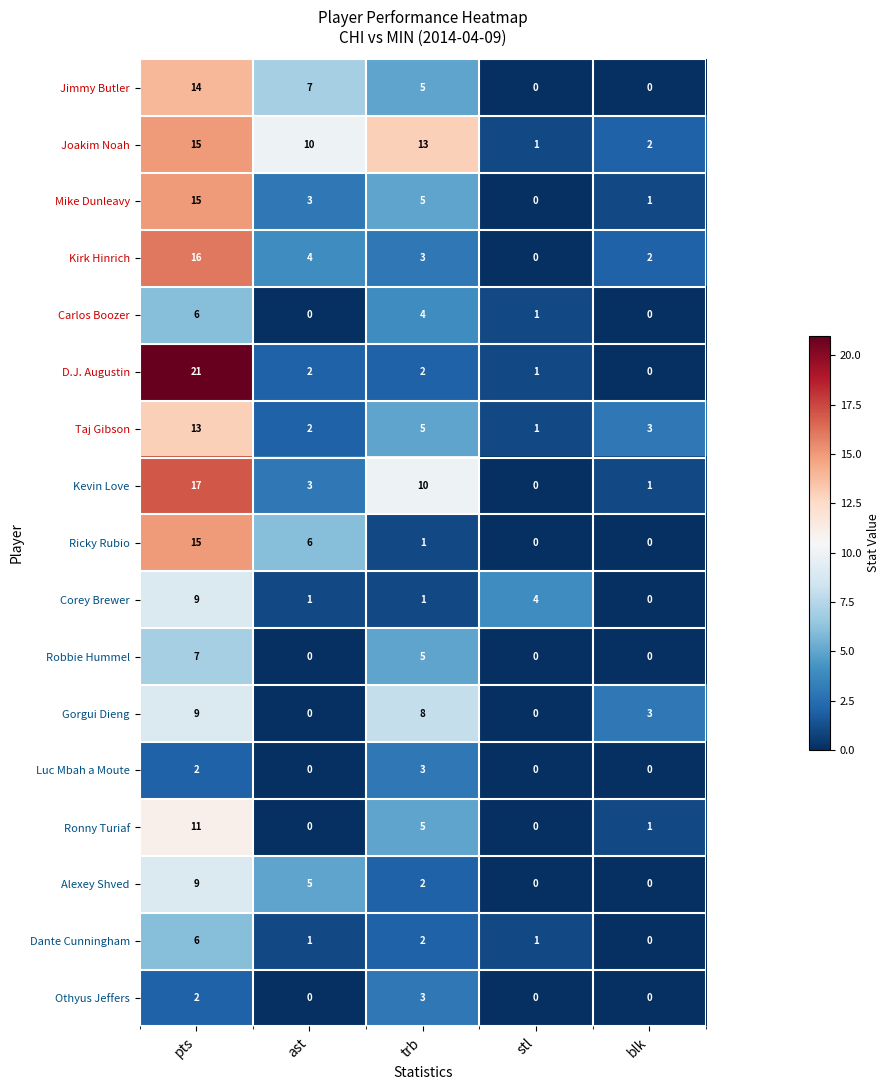

At which label does Carlos Boozer first exceed 1?

pts